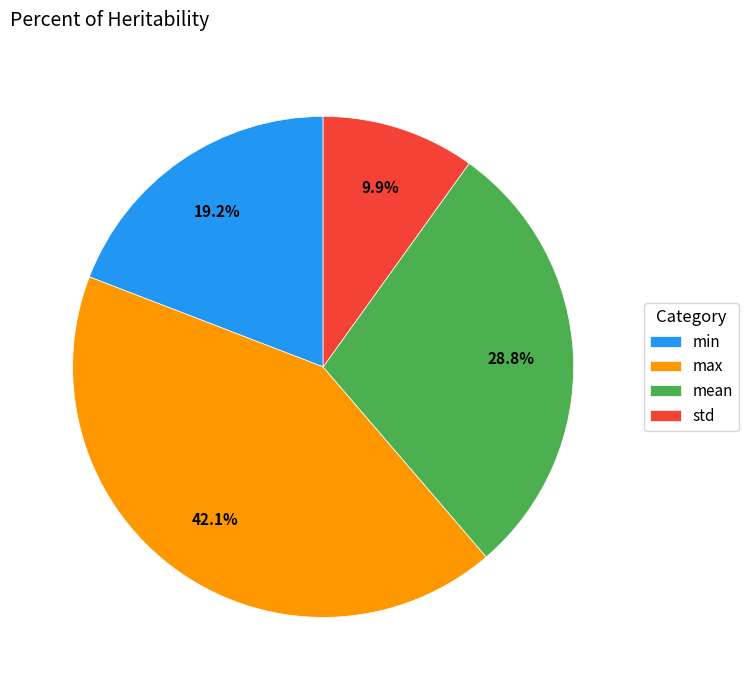

What is the smallest slice in the pie chart?

std